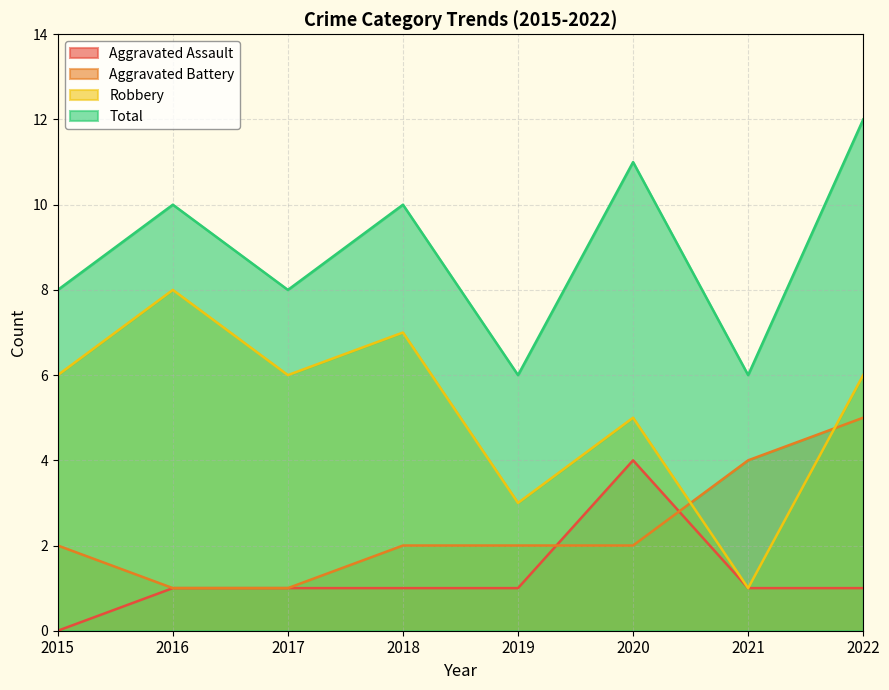

How many Aggravated Battery values are between 2 and 4?

5